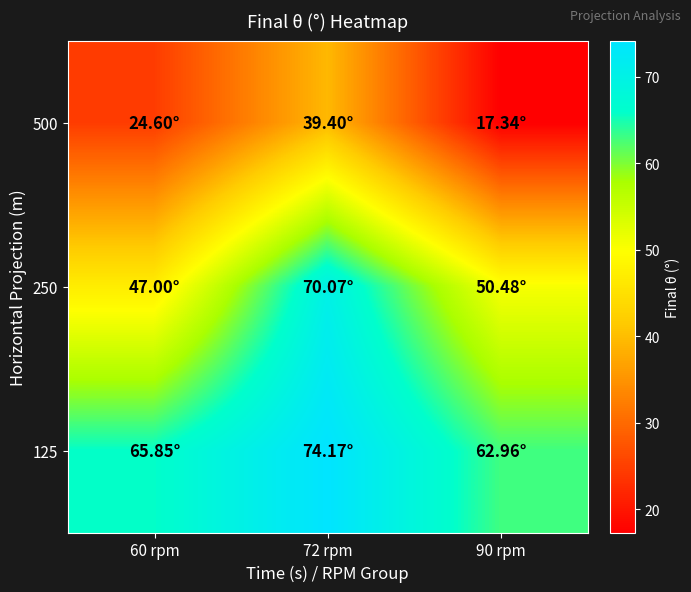

Reading right to left, list all the values displayed in this chart.

500: 90 rpm=17.3	72 rpm=39.4	60 rpm=24.6
250: 90 rpm=50.5	72 rpm=70.1	60 rpm=47.0
125: 90 rpm=63.0	72 rpm=74.2	60 rpm=65.8